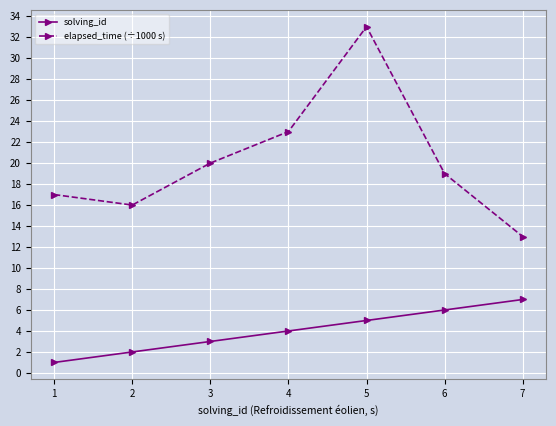

At which category is the sum across all series the highest?

5